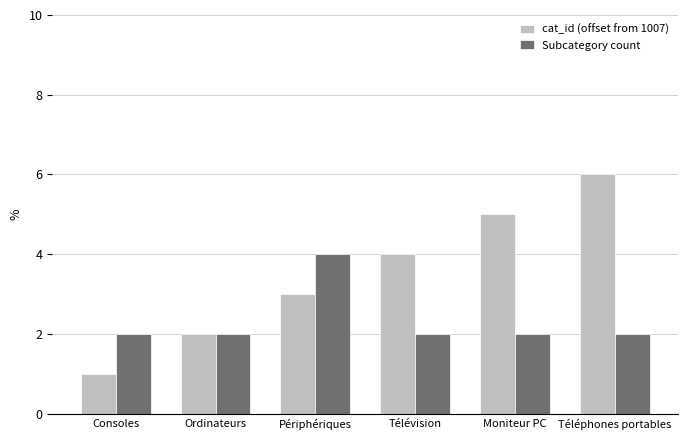

Count the cat_id (offset from 1007) values in the range 2 to 5.

4